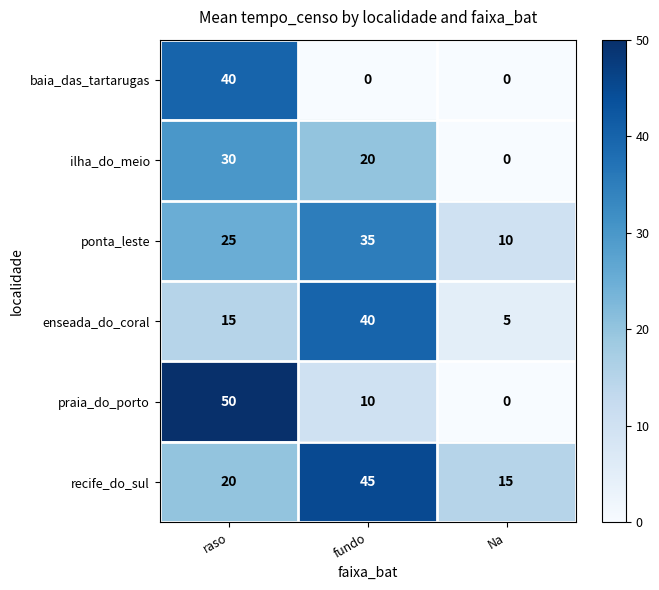

What is the approximate value of ilha_do_meio at fundo?

20